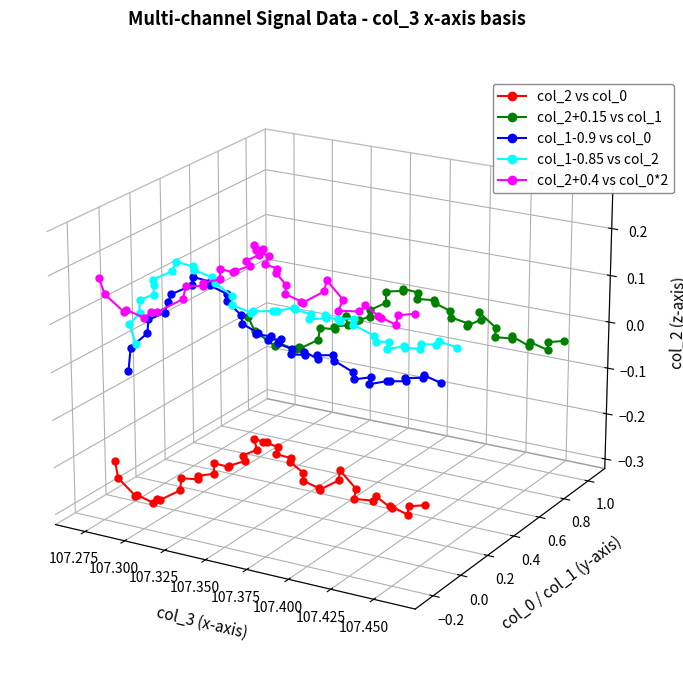

The value of col_2 vs col_0 at 10 is -0.1. True or false?

False